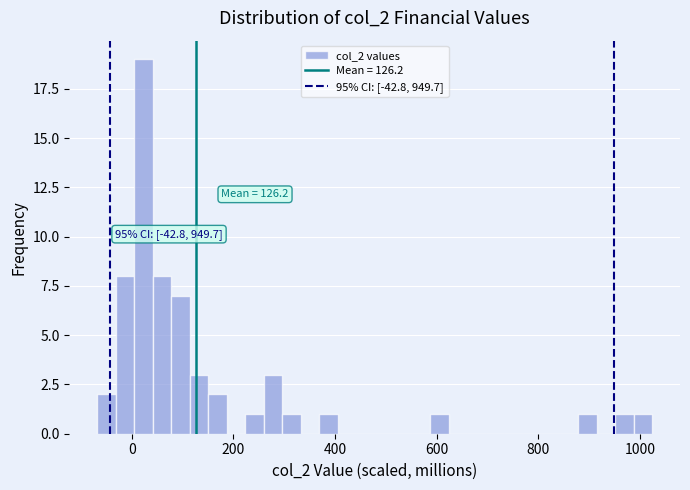

Around what value on the x-axis is the tallest bar? Give the approximate position of its centre, as read against the axis.

20